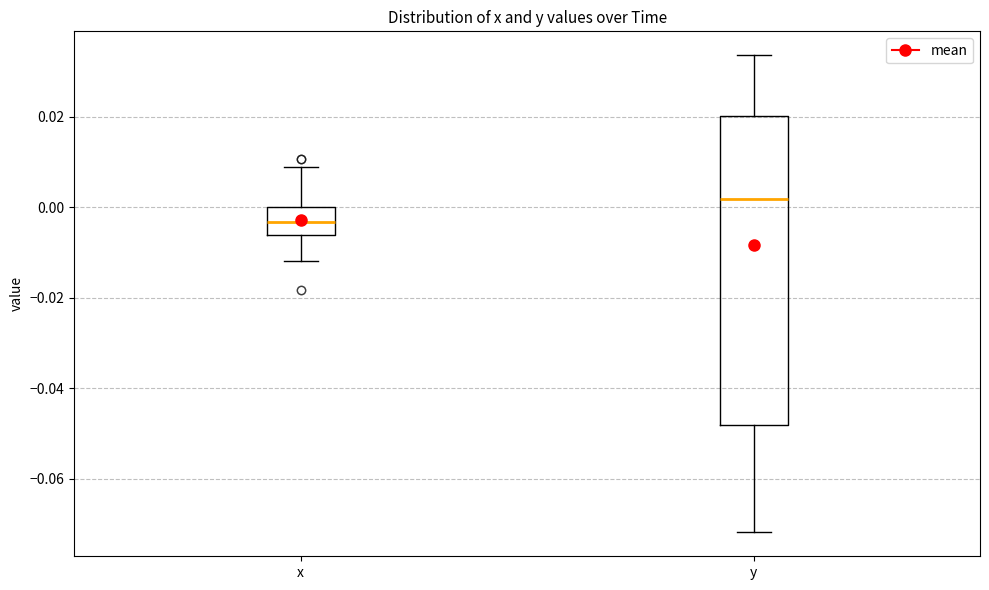

Which box has the highest median line?

y